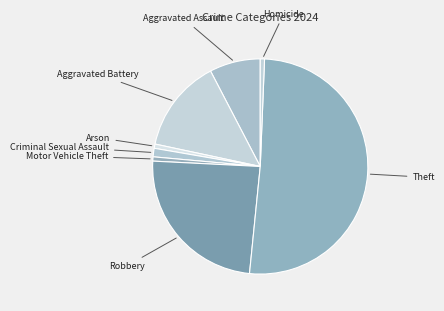

Which has a higher value, Robbery or Criminal Sexual Assault?

Robbery